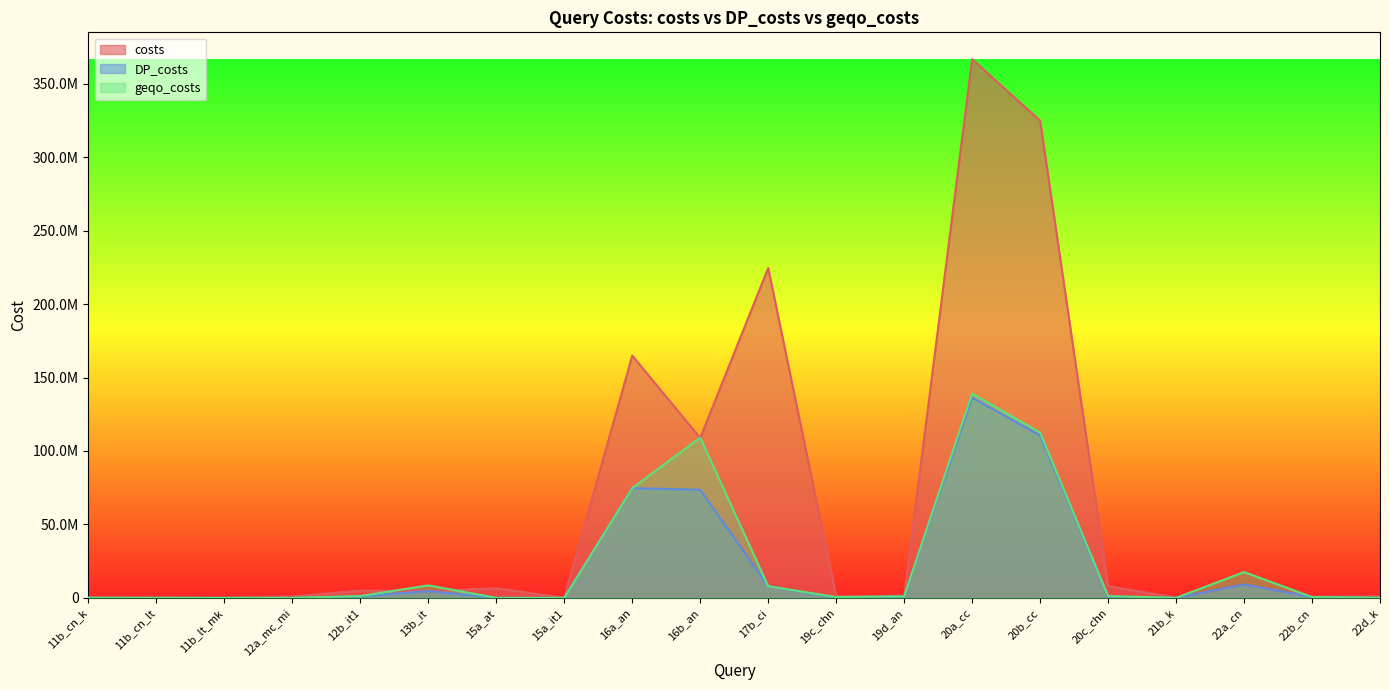

Which series changed the most between 12a_mc_mi and 15a_at?

costs